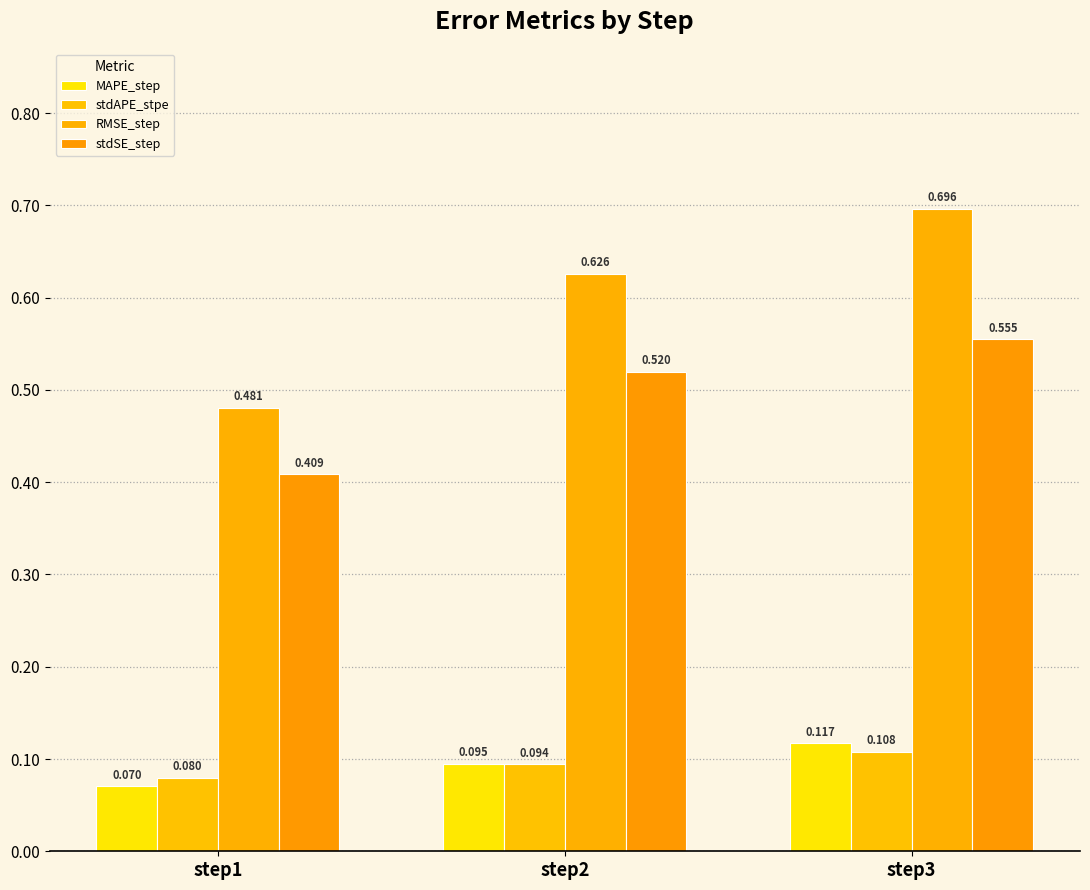

Which series has the largest total across all categories?

RMSE_step